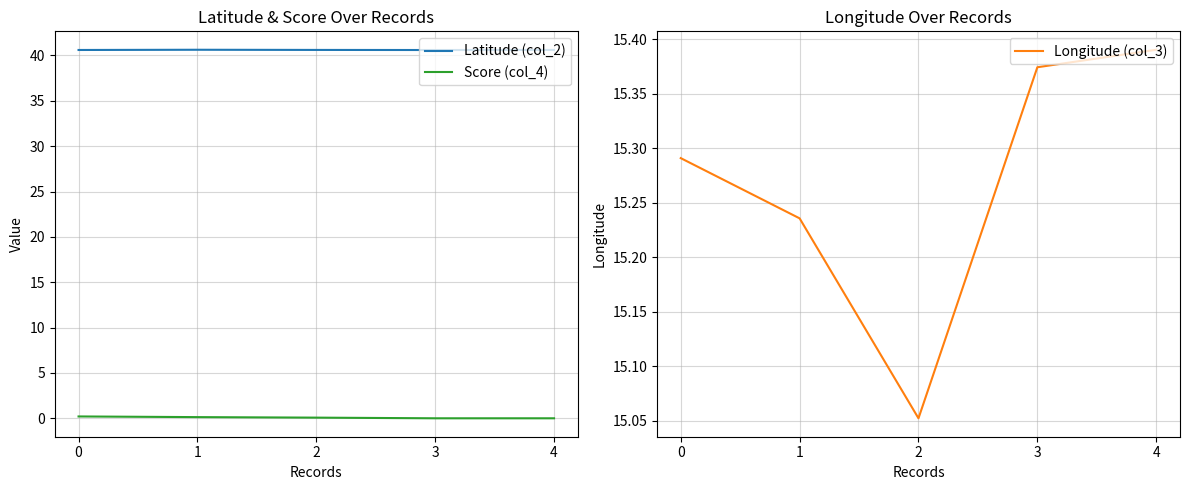

Reading left to right, what are all the values shown in this chart?

Latitude (col_2): 40.6	40.6	40.6	40.6	40.6
Score (col_4): 0.2	0.1	0.1	0.0	0.0
Longitude (col_3): 15.3	15.2	15.1	15.4	15.4